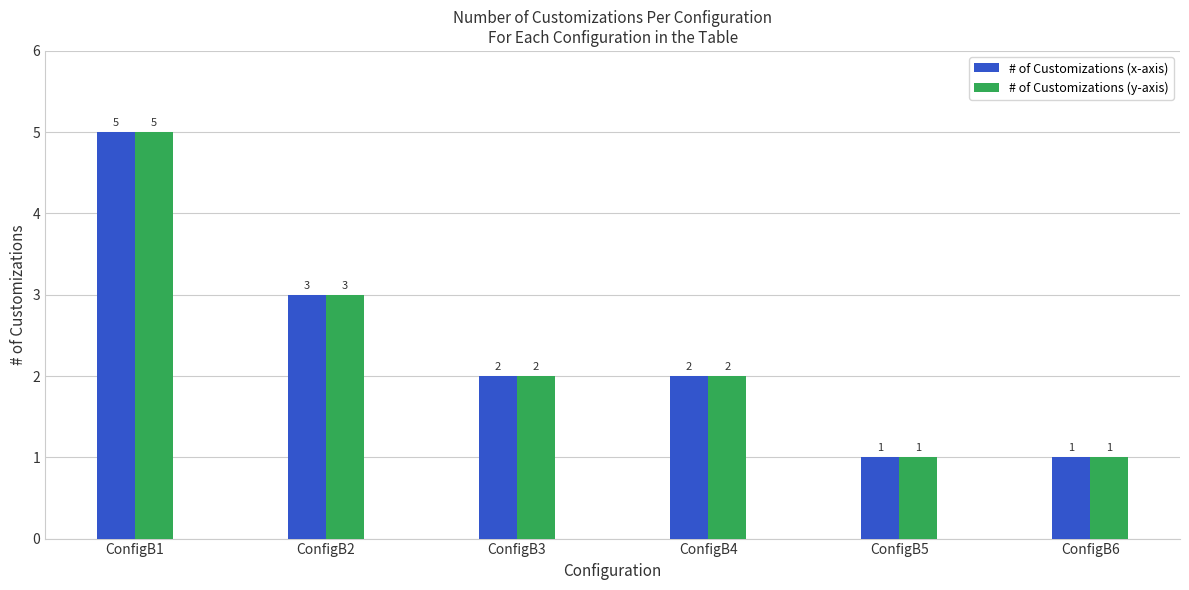

Where does the # of Customizations (y-axis) series first go above 2?

ConfigB1